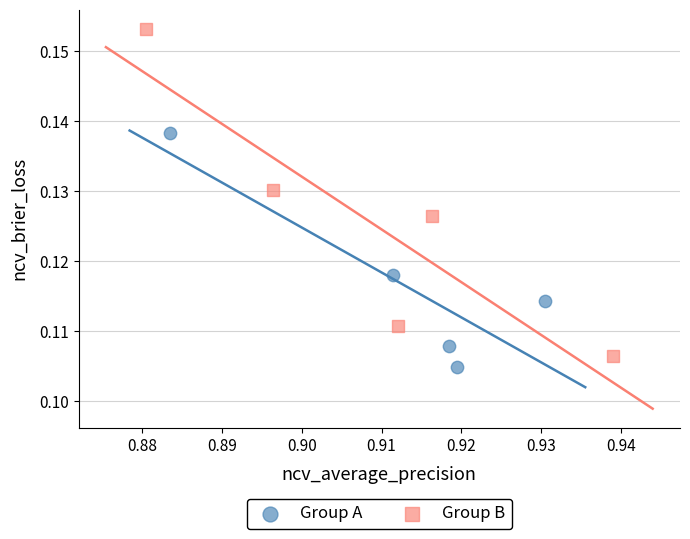

Which series reaches the maximum Y coordinate?

Group B